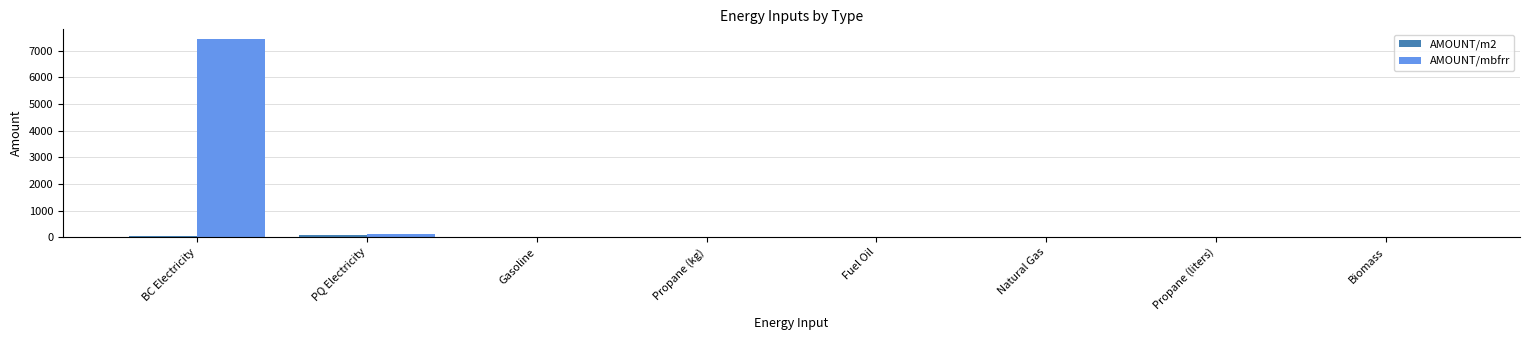

How many groups of bars are there?

8